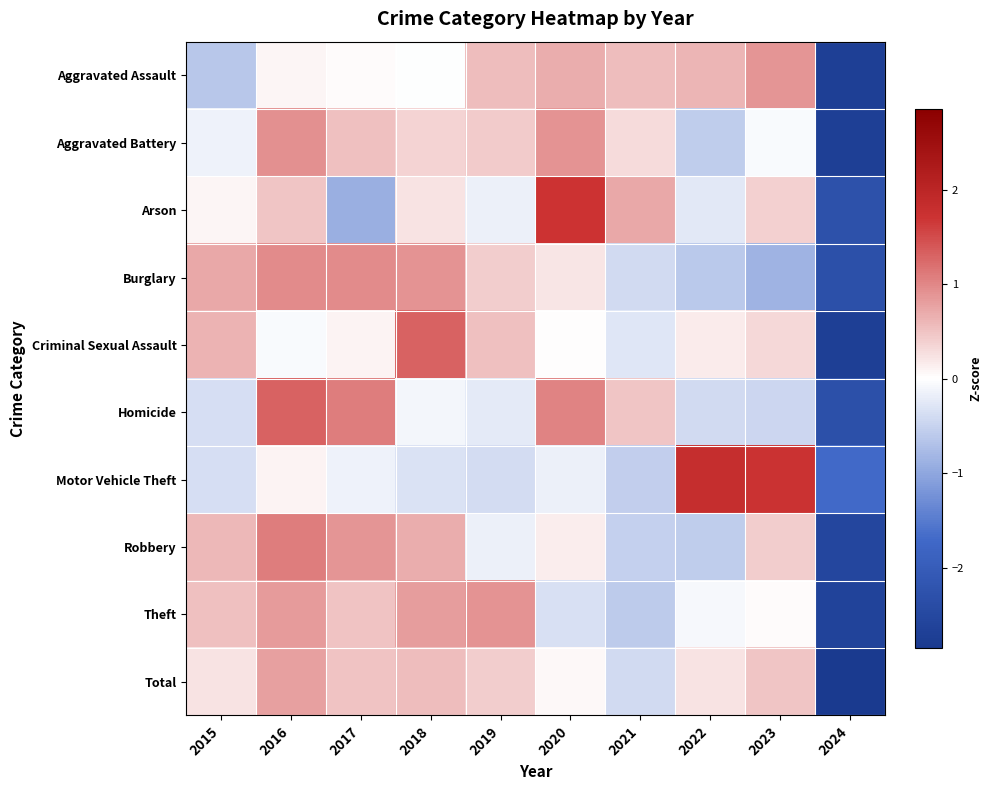

What is the greatest value displayed?

1.8